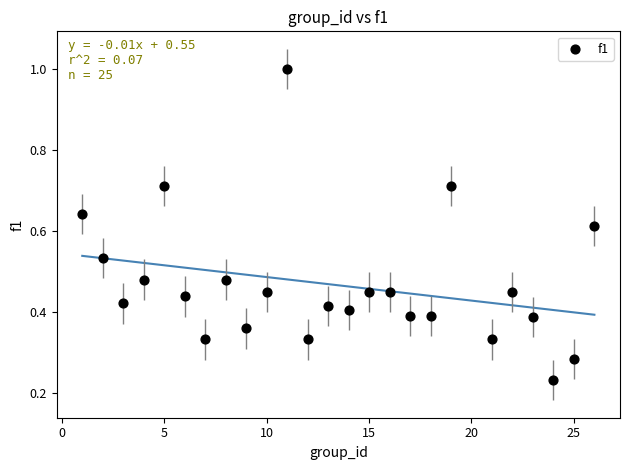

What is the range of Y values (max minus min)?

0.8